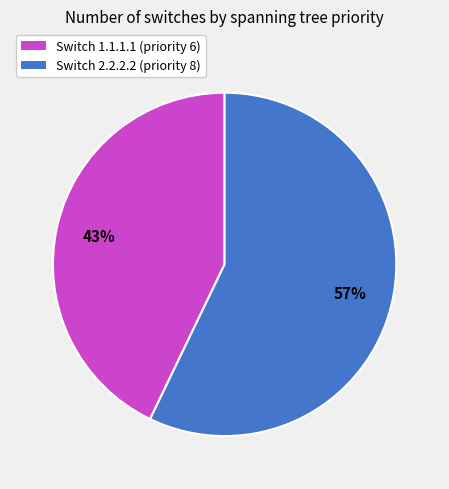

To the nearest percent, what is the combined percentage of Switch 1.1.1.1 (priority 6) and Switch 2.2.2.2 (priority 8)?

100%